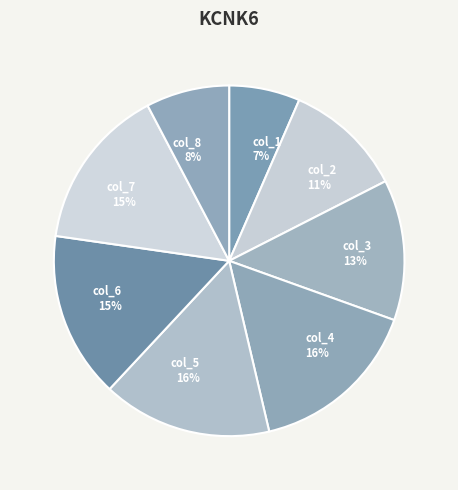

Is there a majority slice in this chart?

No